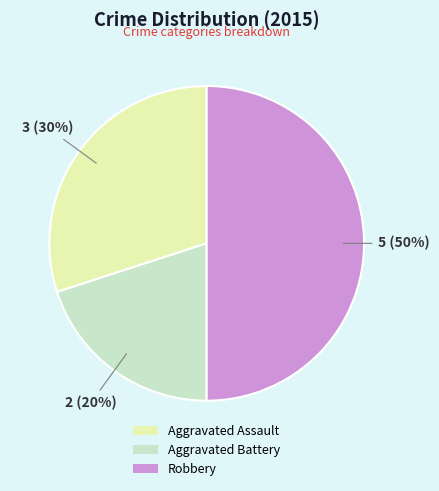

Combined, do Aggravated Battery and Robbery account for over 50%?

Yes